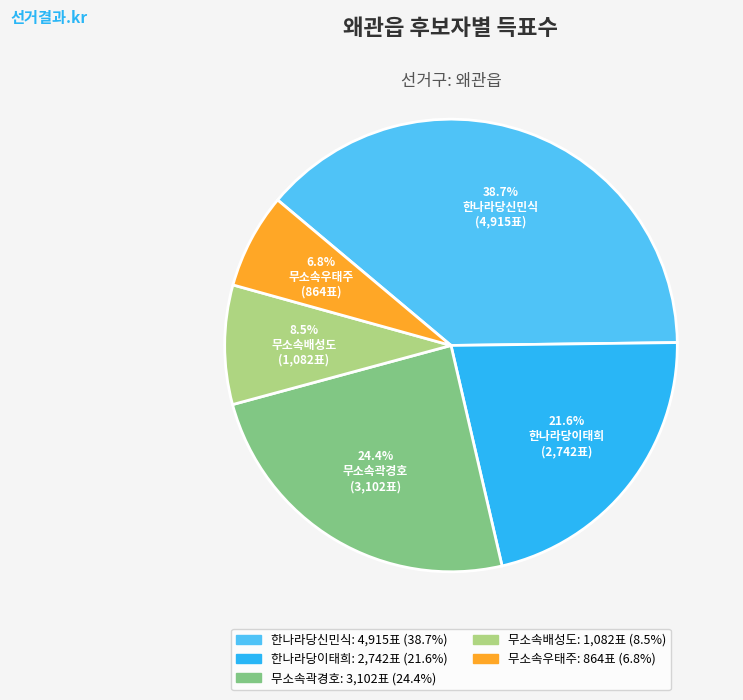

What portion of the pie excludes 한나라당이태희?

78.4%